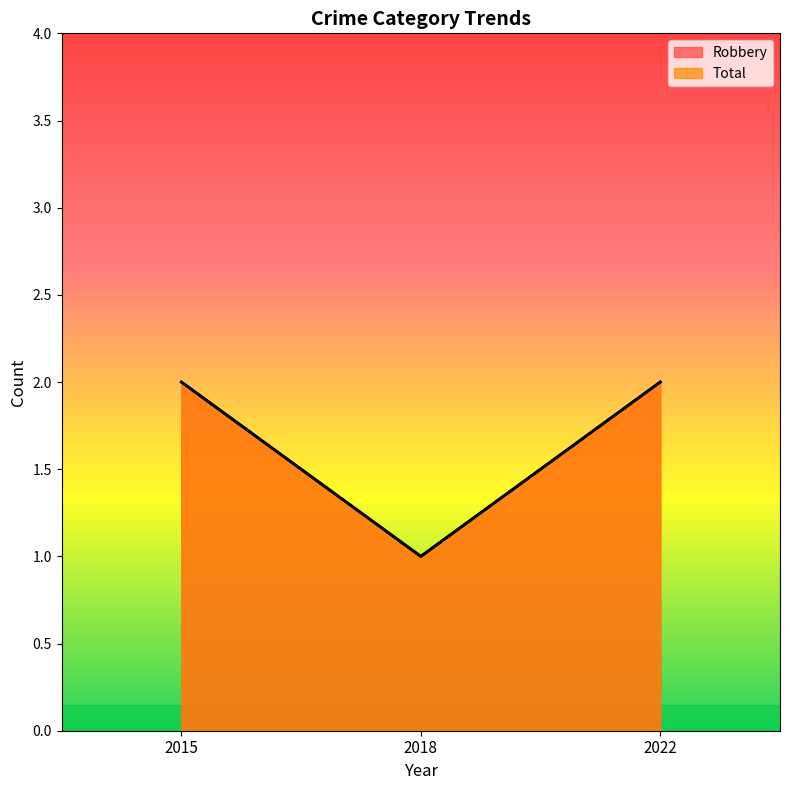

The value of Total at 2018 is 1. True or false?

True